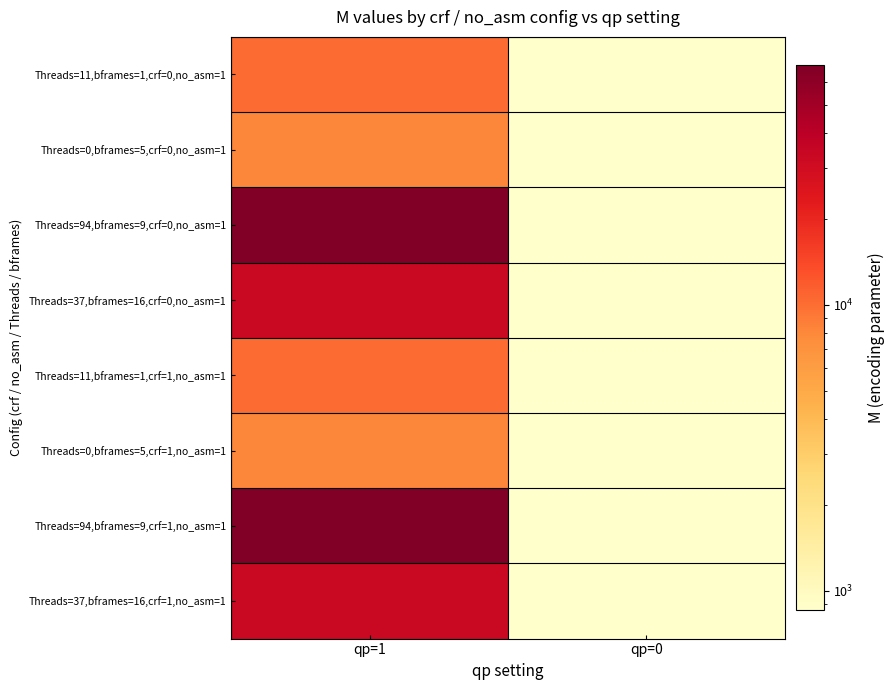

Reading right to left, extract all data points from this chart.

Threads=11,bframes=1,crf=0,no_asm=1: qp=0=860	qp=1=10132
Threads=0,bframes=5,crf=0,no_asm=1: qp=0=856	qp=1=8148
Threads=94,bframes=9,crf=0,no_asm=1: qp=0=856	qp=1=68808
Threads=37,bframes=16,crf=0,no_asm=1: qp=0=856	qp=1=33484
Threads=11,bframes=1,crf=1,no_asm=1: qp=0=860	qp=1=10132
Threads=0,bframes=5,crf=1,no_asm=1: qp=0=856	qp=1=8148
Threads=94,bframes=9,crf=1,no_asm=1: qp=0=856	qp=1=68808
Threads=37,bframes=16,crf=1,no_asm=1: qp=0=856	qp=1=33484